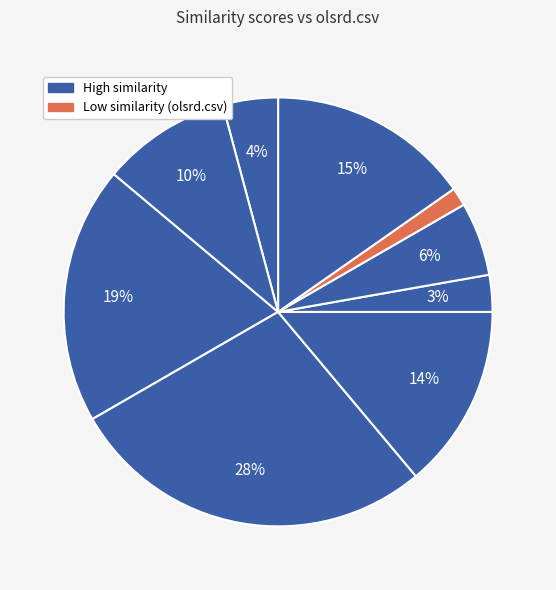

How many slices are in this pie chart?

9